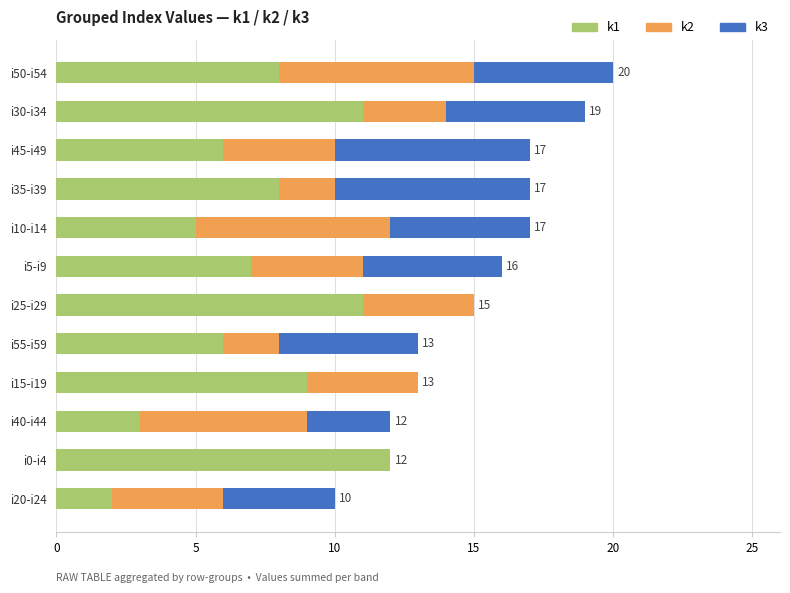

What is the total value across all series at i35-i39?

17